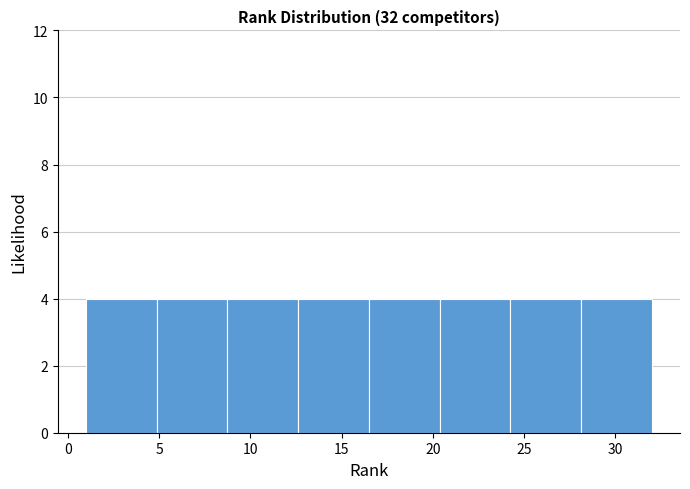

How tall is the bar that spans 5.0 to 9.0 on the x-axis? Neither the bar edges nor the heights are printed on the chart, so give them approximately, as read against the axes.

4